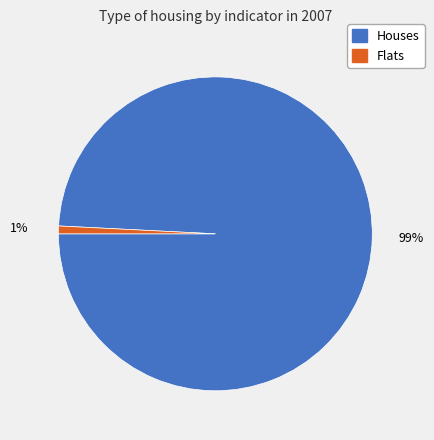

To the nearest percent, what is the difference between the largest and smallest slice percentages?

98%